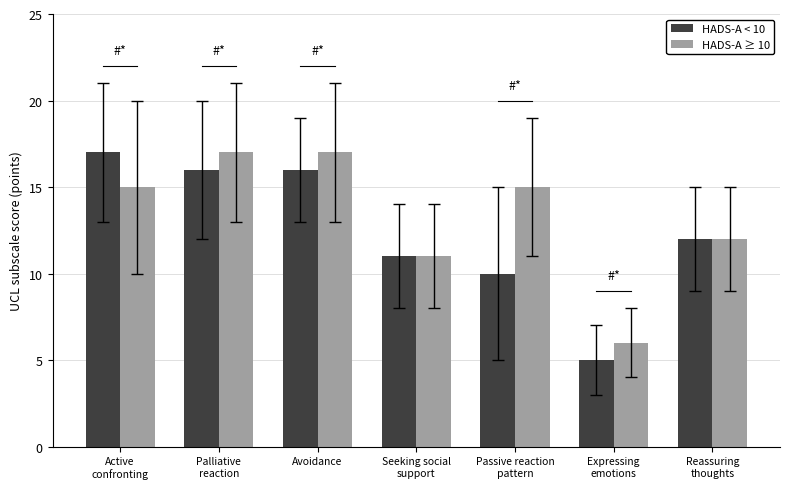

What are all the series names shown in the legend?

HADS-A < 10, HADS-A ≥ 10